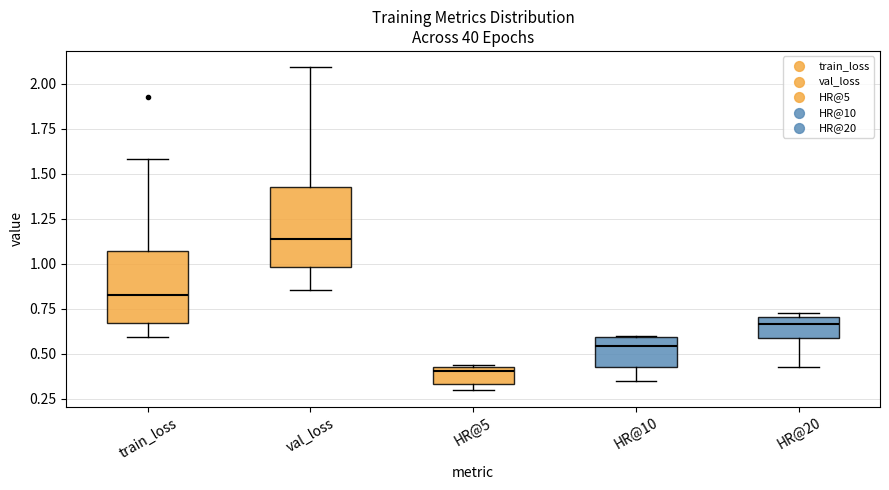

Reading left to right, transcribe this box plot: for each box, give where its median line is, the range the box spans, and where its two whiskers end, as read against the y-axis. The values are not printed on the chart, so give them approximately, as read against the axis.

train_loss: median 0.85, box 0.65 to 1.05, whiskers 0.60 to 1.60
val_loss: median 1.15, box 1.00 to 1.45, whiskers 0.85 to 2.10
HR@5: median 0.40, box 0.35 to 0.45, whiskers 0.30 to 0.45
HR@10: median 0.55, box 0.45 to 0.60, whiskers 0.35 to 0.60
HR@20: median 0.65, box 0.60 to 0.70, whiskers 0.45 to 0.75